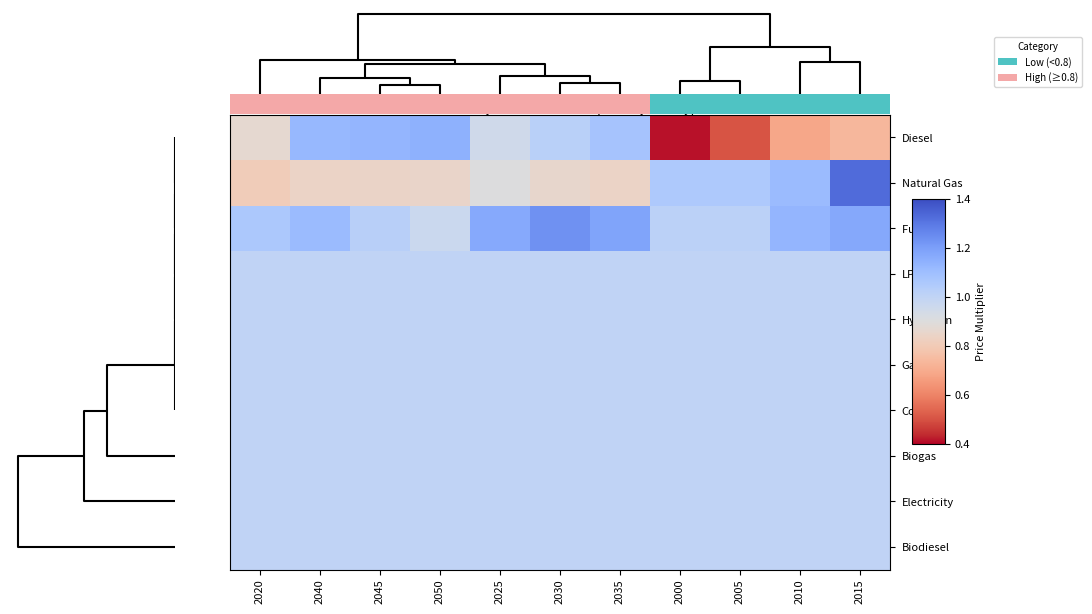

Reading left to right, transcribe all the data shown in this chart.

Diesel: 2020=0.9	2040=1.1	2045=1.1	2050=1.1	2025=0.9	2030=1.0	2035=1.1	2000=0.4	2005=0.5	2010=0.7	2015=0.7
Natural Gas: 2020=0.8	2040=0.8	2045=0.8	2050=0.8	2025=0.9	2030=0.9	2035=0.8	2000=1.1	2005=1.1	2010=1.1	2015=1.3
Fuel Oil: 2020=1.1	2040=1.1	2045=1.0	2050=1.0	2025=1.2	2030=1.2	2035=1.2	2000=1.0	2005=1.0	2010=1.1	2015=1.2
LPG: 2020=1.0	2040=1.0	2045=1.0	2050=1.0	2025=1.0	2030=1.0	2035=1.0	2000=1.0	2005=1.0	2010=1.0	2015=1.0
Hydrogen: 2020=1.0	2040=1.0	2045=1.0	2050=1.0	2025=1.0	2030=1.0	2035=1.0	2000=1.0	2005=1.0	2010=1.0	2015=1.0
Gasoline: 2020=1.0	2040=1.0	2045=1.0	2050=1.0	2025=1.0	2030=1.0	2035=1.0	2000=1.0	2005=1.0	2010=1.0	2015=1.0
Coal: 2020=1.0	2040=1.0	2045=1.0	2050=1.0	2025=1.0	2030=1.0	2035=1.0	2000=1.0	2005=1.0	2010=1.0	2015=1.0
Biogas: 2020=1.0	2040=1.0	2045=1.0	2050=1.0	2025=1.0	2030=1.0	2035=1.0	2000=1.0	2005=1.0	2010=1.0	2015=1.0
Electricity: 2020=1.0	2040=1.0	2045=1.0	2050=1.0	2025=1.0	2030=1.0	2035=1.0	2000=1.0	2005=1.0	2010=1.0	2015=1.0
Biodiesel: 2020=1.0	2040=1.0	2045=1.0	2050=1.0	2025=1.0	2030=1.0	2035=1.0	2000=1.0	2005=1.0	2010=1.0	2015=1.0